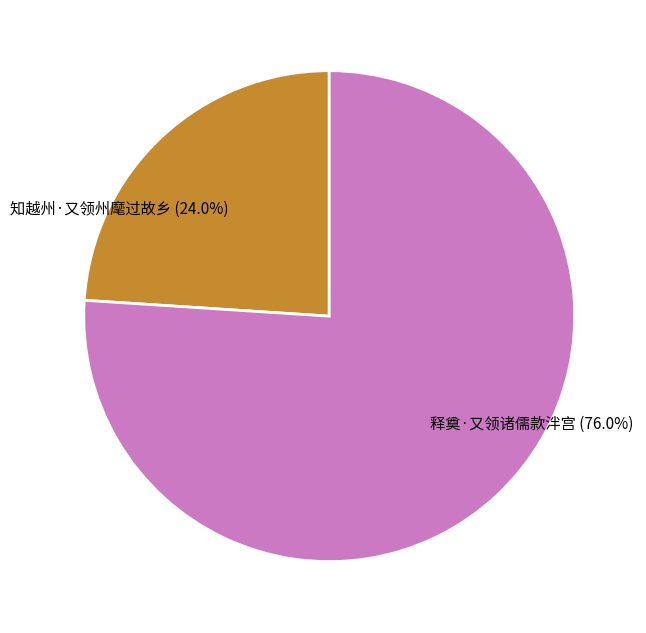

To the nearest percent, what is the combined percentage of 知越州·又领州麾过故乡 and 释奠·又领诸儒款泮宫?

100%